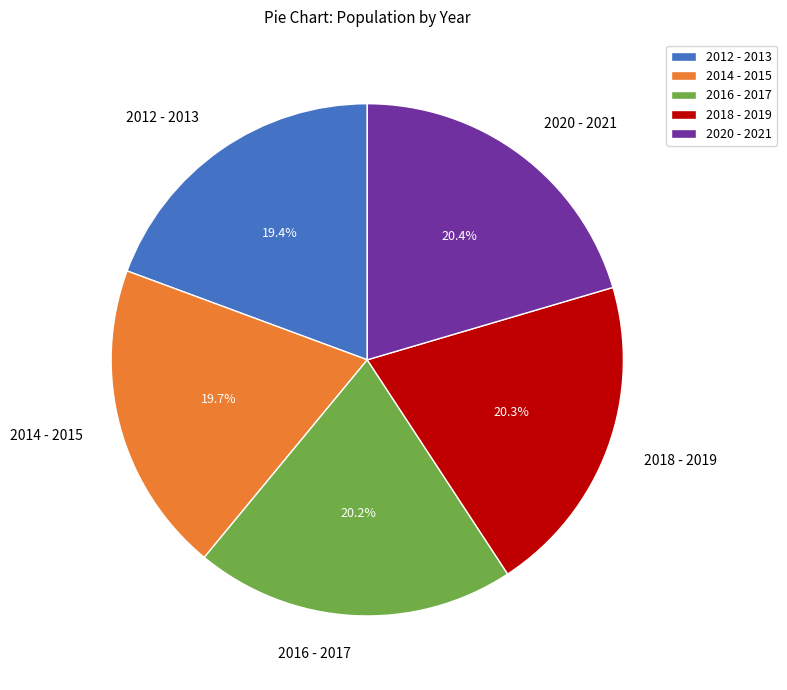

What is the ratio of the value at 2016 - 2017 to the value at 2014 - 2015?

1.0